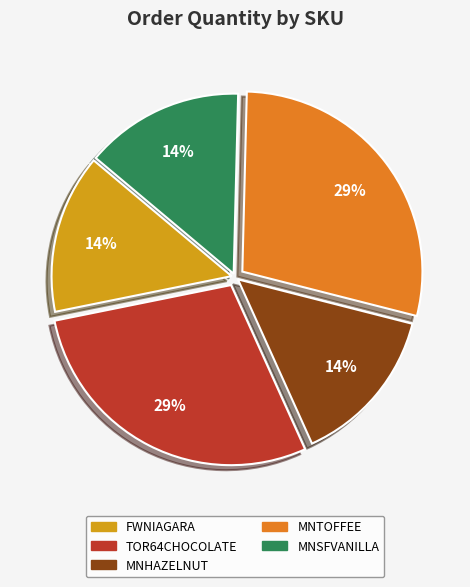

Approximately how many times larger is the value at FWNIAGARA compared to MNHAZELNUT?

1.0